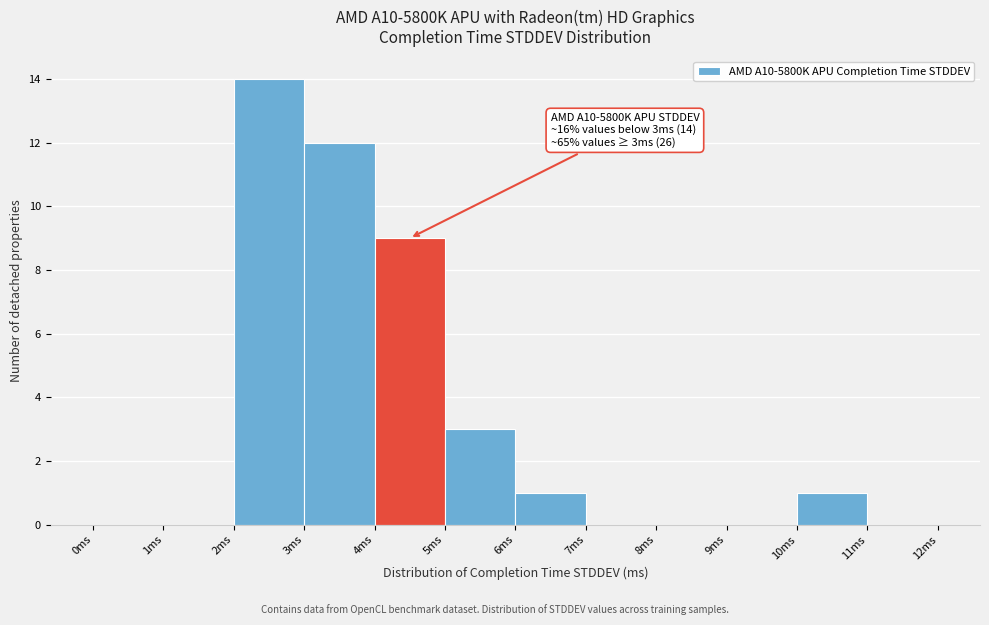

Which range on the x-axis has the tallest bar?

2 to 3